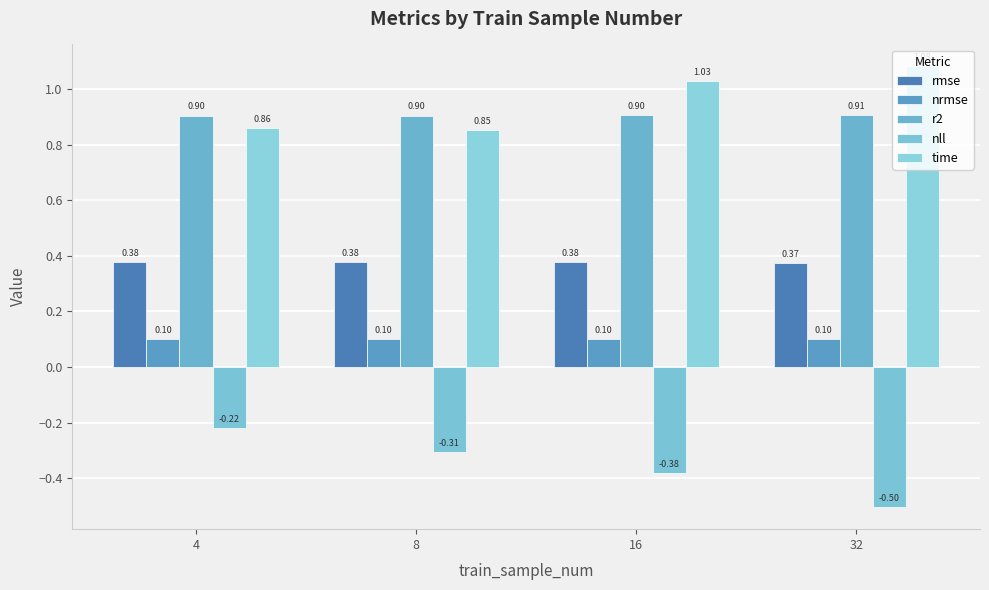

At how many categories does at least one series exceed 0?

4